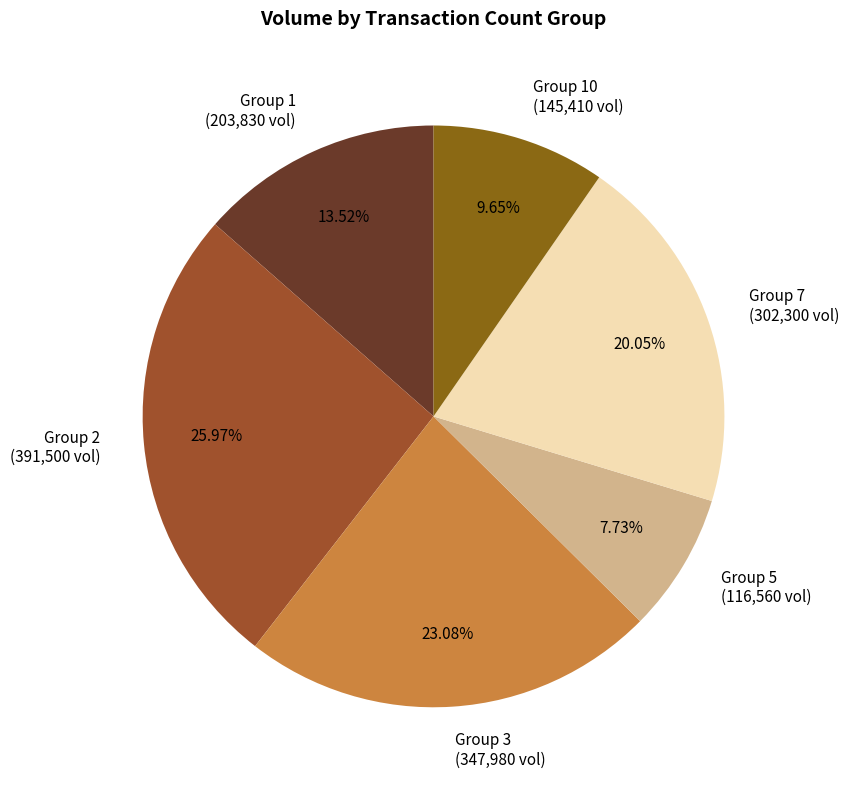

How many slices are in this pie chart?

6